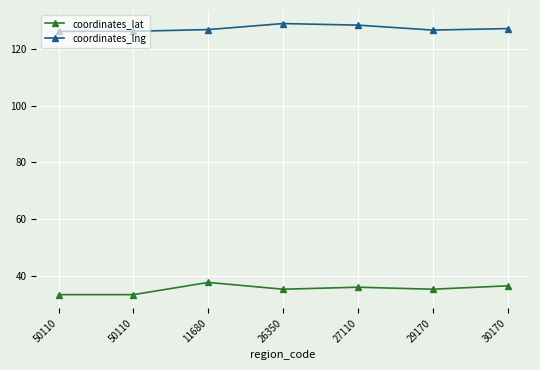

The value of coordinates_lat at 27110 is 35.9. True or false?

True